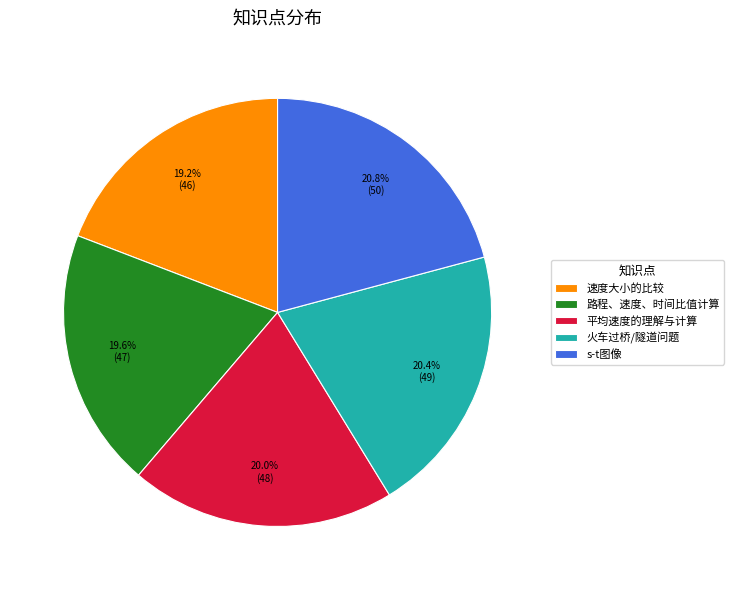

To the nearest percent, what is the difference between the largest and smallest slice percentages?

2%